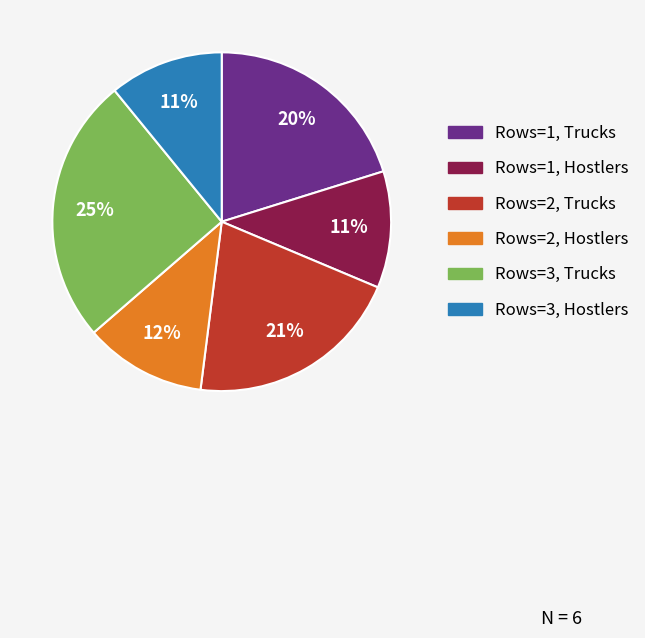

Which has a higher value, Rows=3, Trucks or Rows=1, Trucks?

Rows=3, Trucks